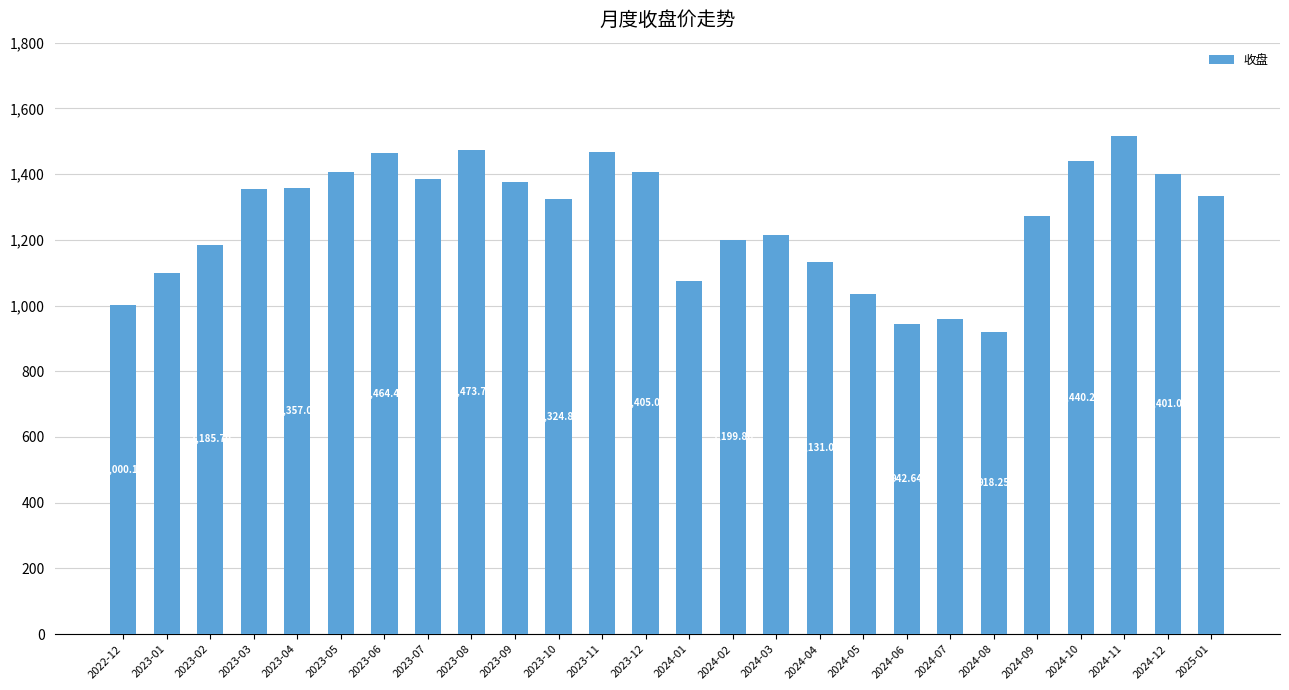

Is it true that the value at 2023-01 is 1100.4?

True